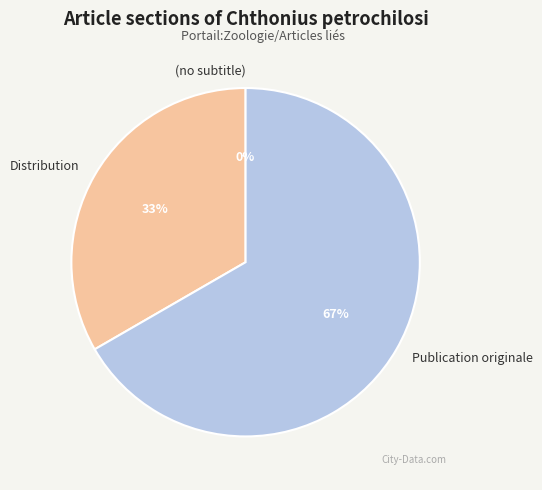

Which slice is the largest?

Publication originale